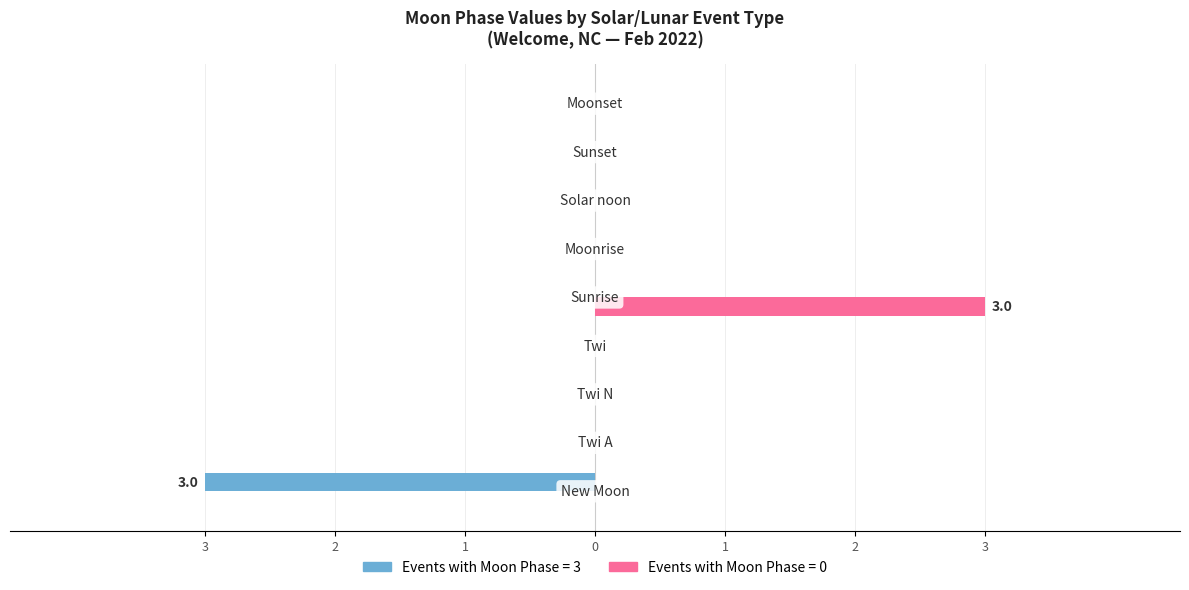

True or false: Moon Phases (New Moon) has a value of -4 at 3.

False